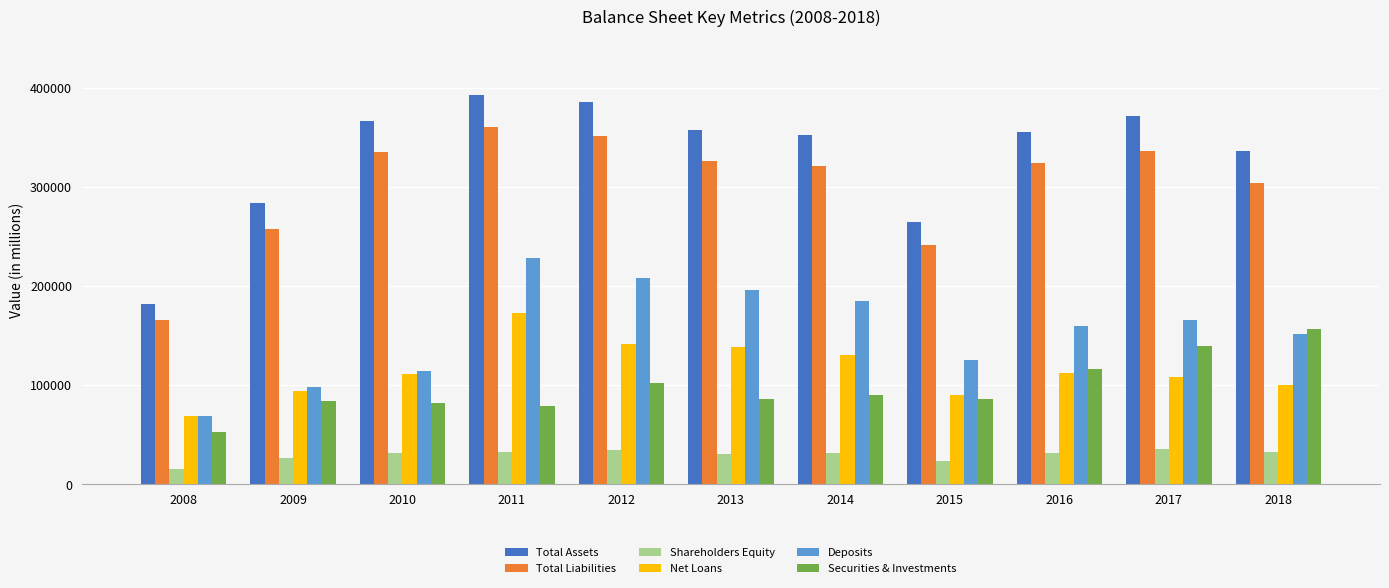

What is the approximate value of Shareholders Equity at 2008, to the nearest 10?

15420